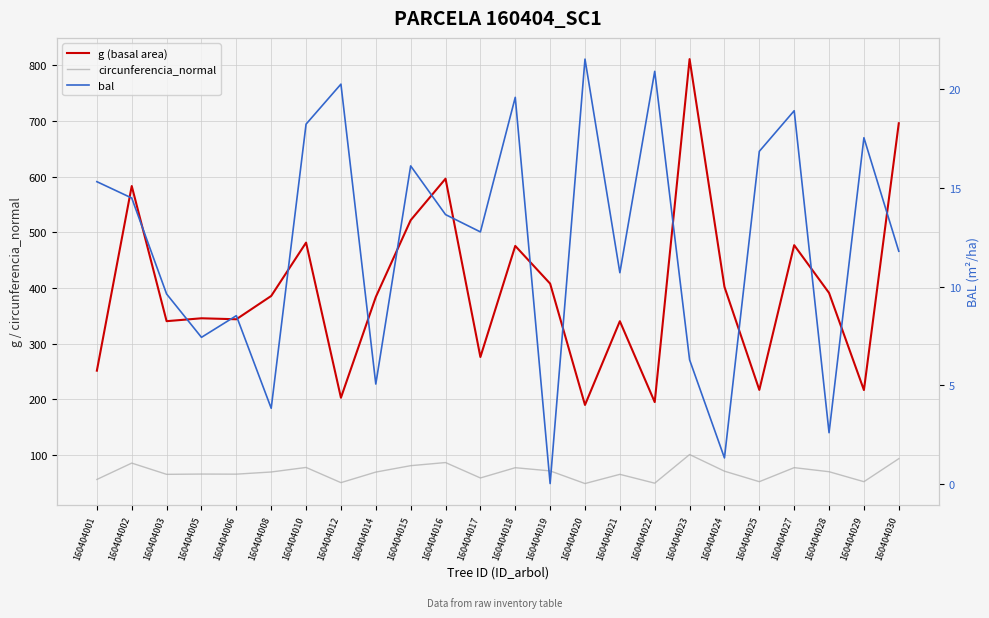

At which category does g (basal area) reach its first local valley?

160404003